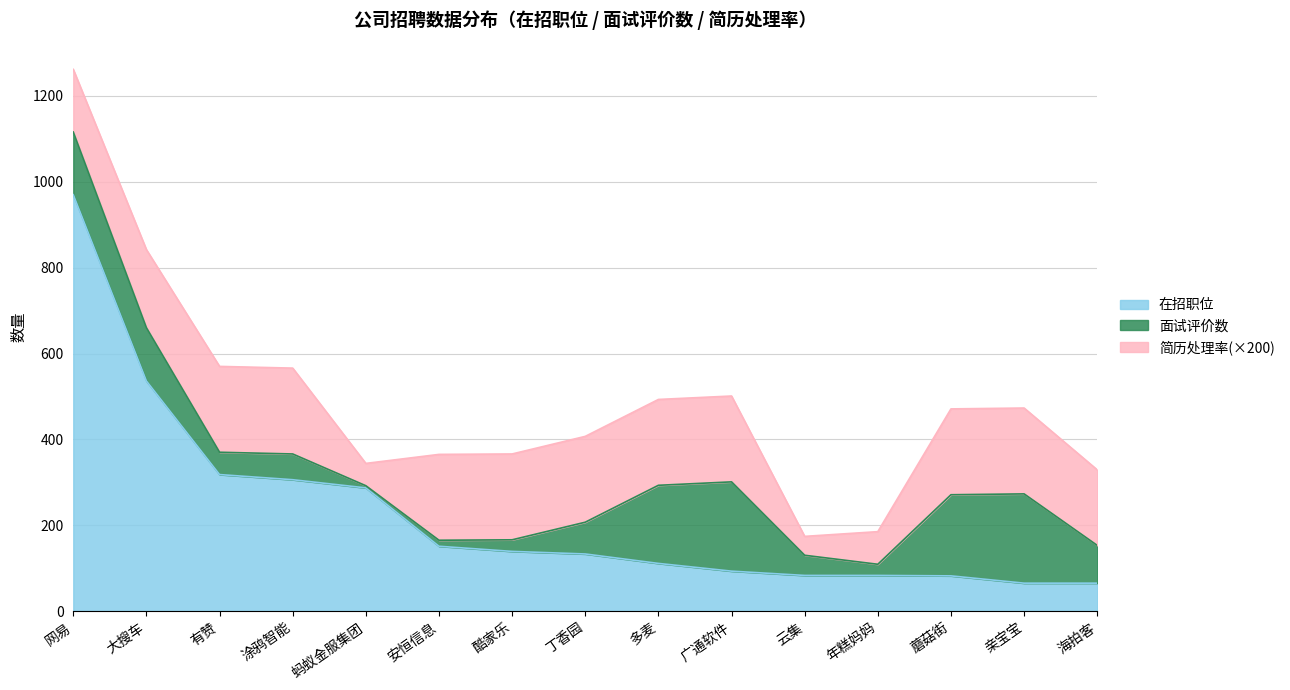

What value does the 面试评价数 series have at 亲宝宝?

208